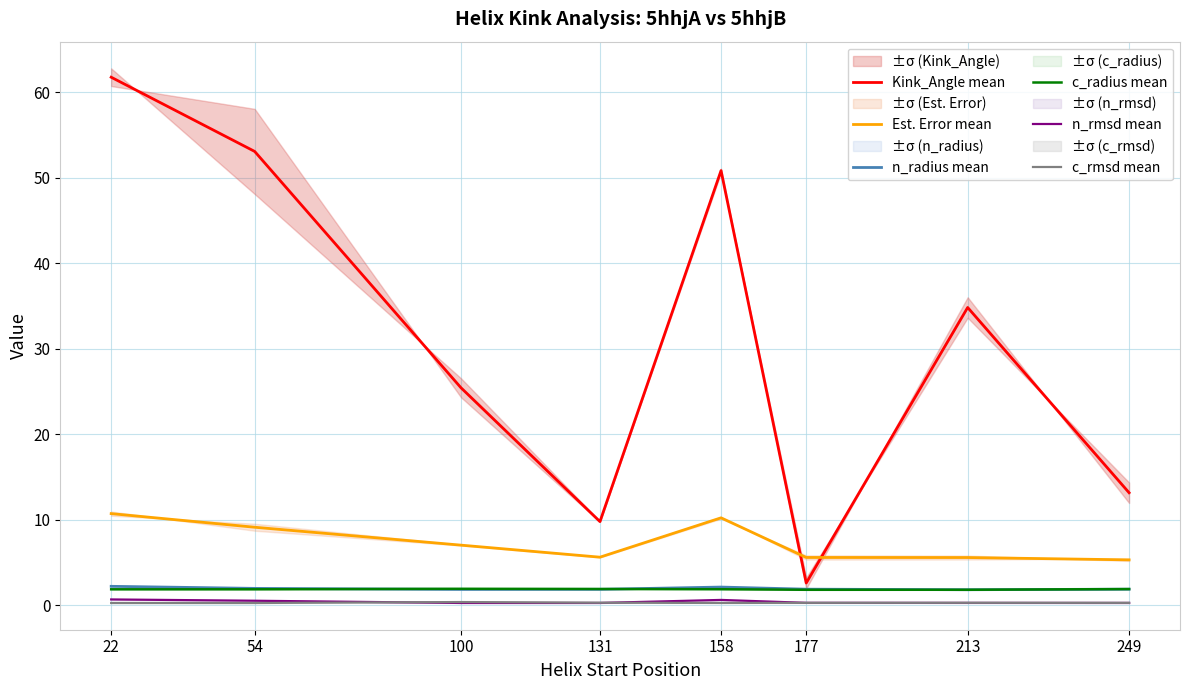

What is the sum of all c_radius mean values?

15.1